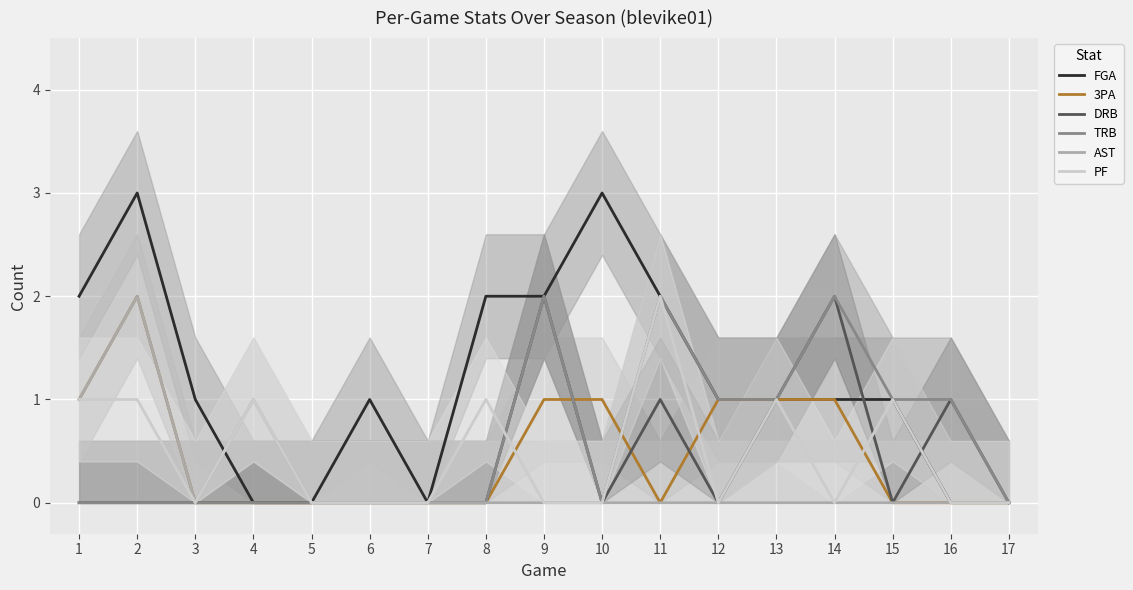

True or false: AST has a value of 1 at 7.

False